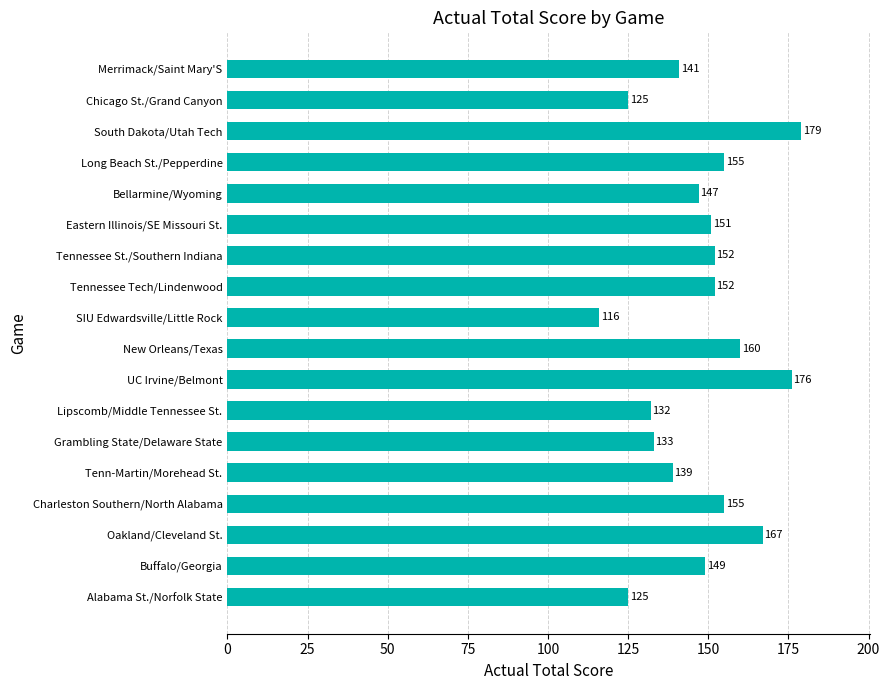

The value at South Dakota/Utah Tech is 179. True or false?

True